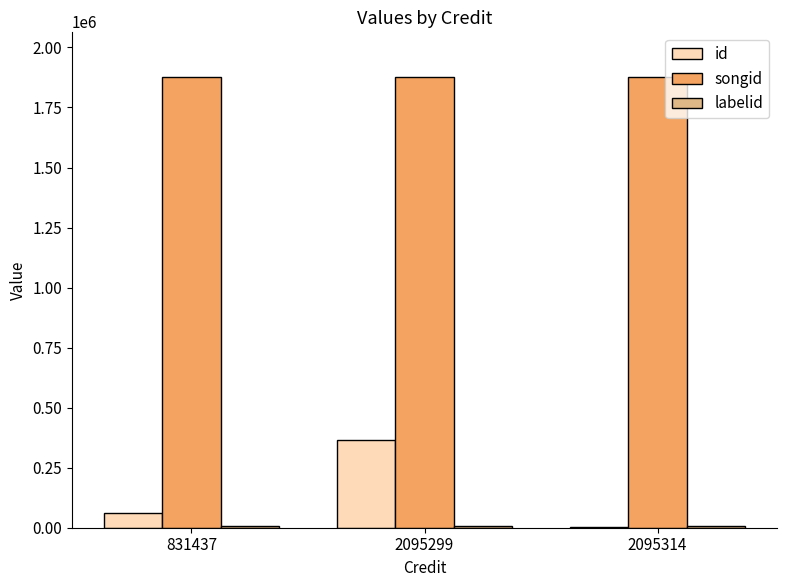

What is the total value across all series at 2095314?

1883227